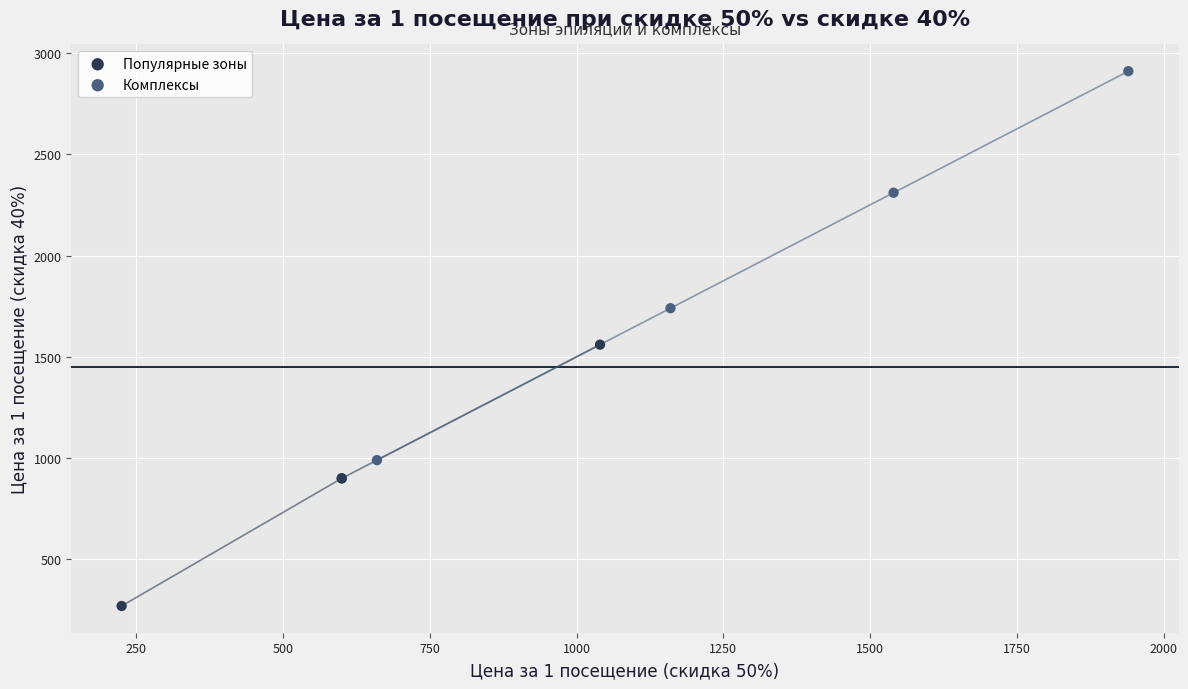

What are all the series names shown in the legend?

Популярные зоны, Комплексы